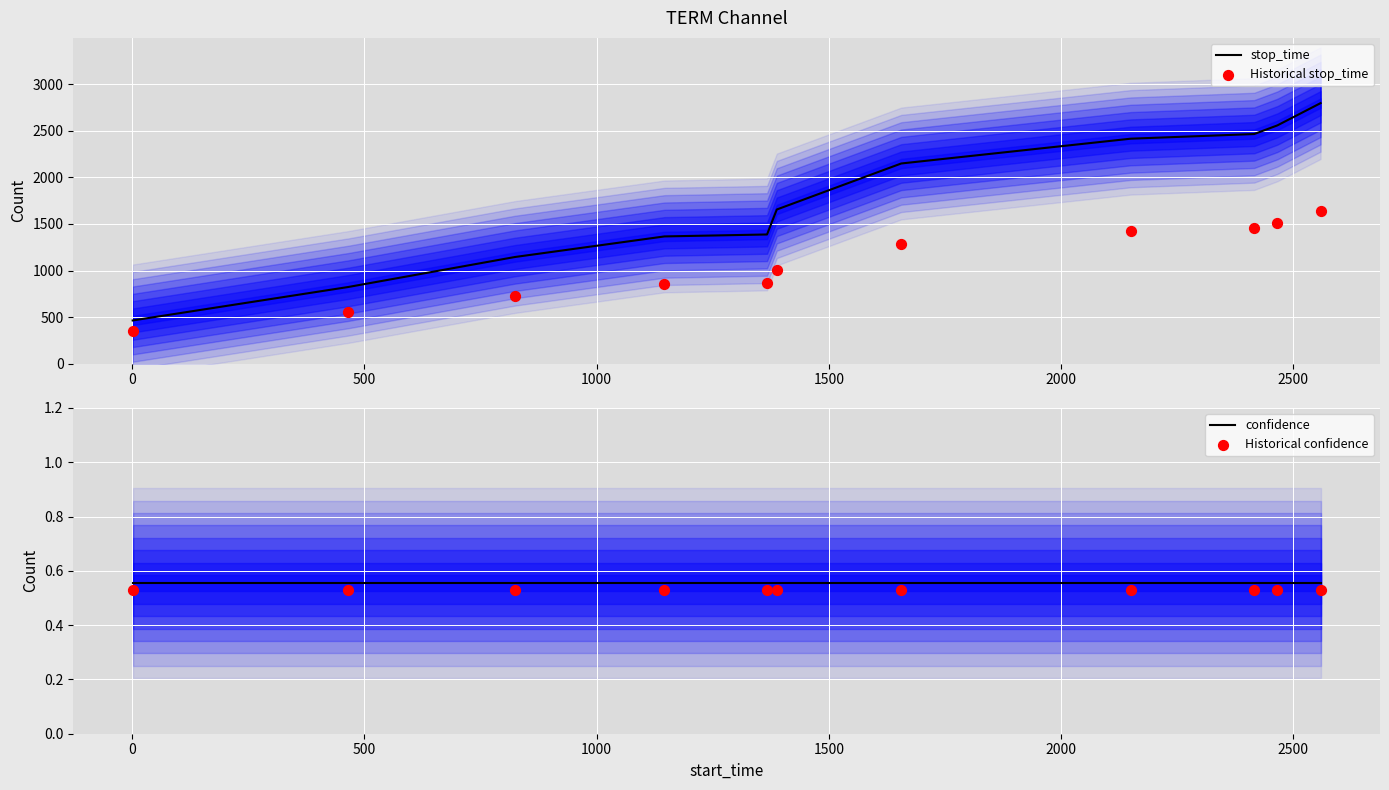

Which series has the largest Y range (max minus min)?

stop_time